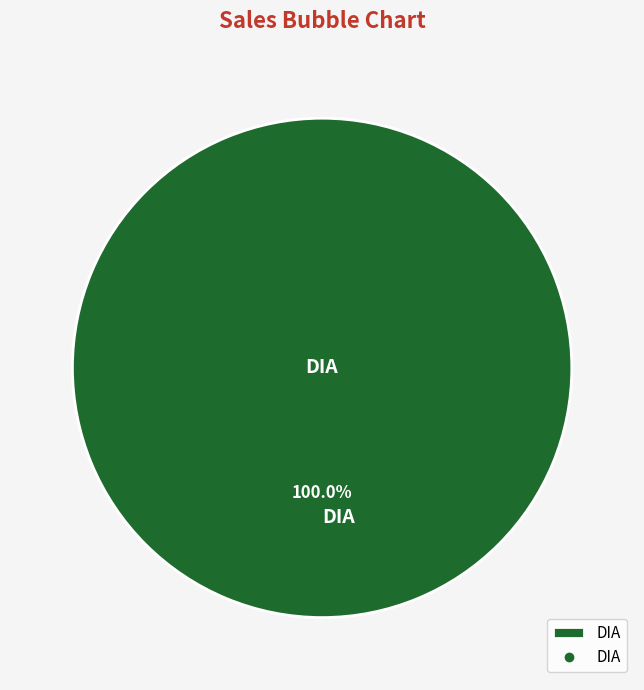

What is the majority slice?

DIA